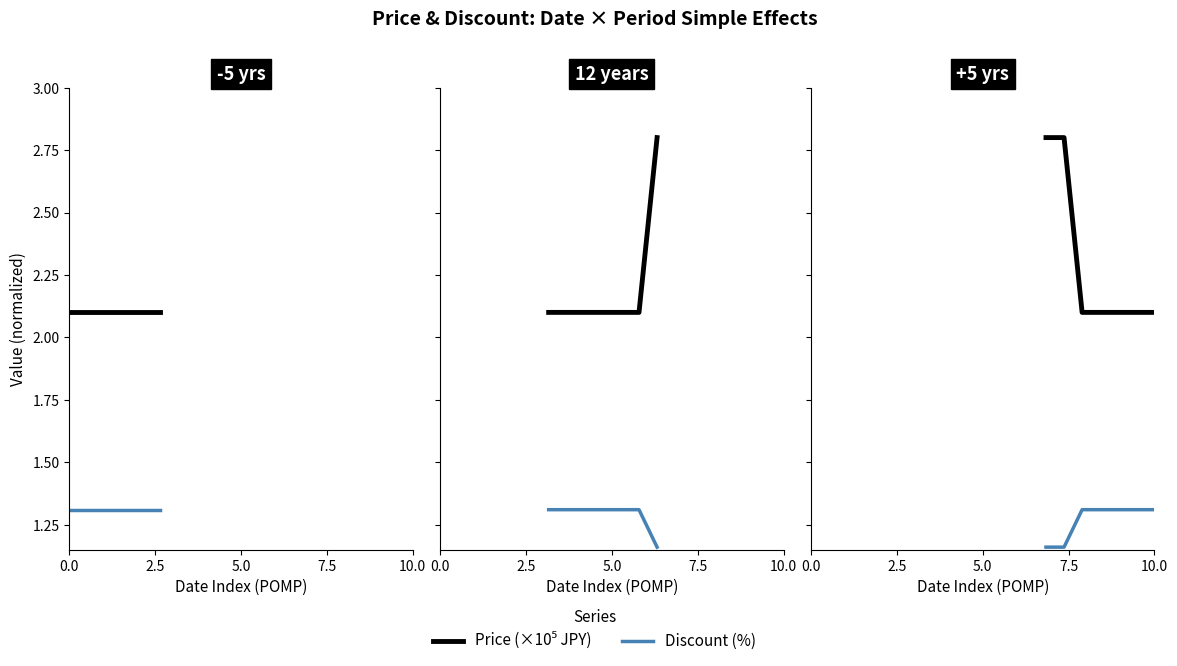

What is the value of the Price (×10⁵ JPY) point at the 3rd from the left?

2.1